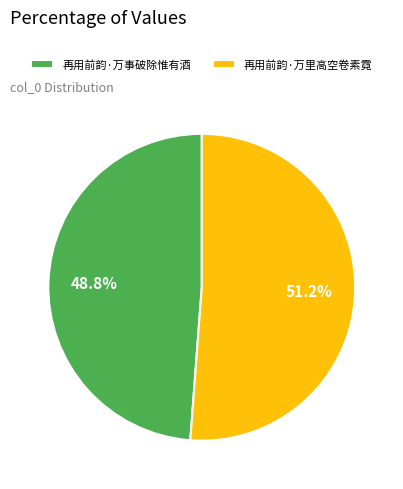

Rank the categories by value from highest to lowest.

再用前韵·万里高空卷素霓, 再用前韵·万事破除惟有酒